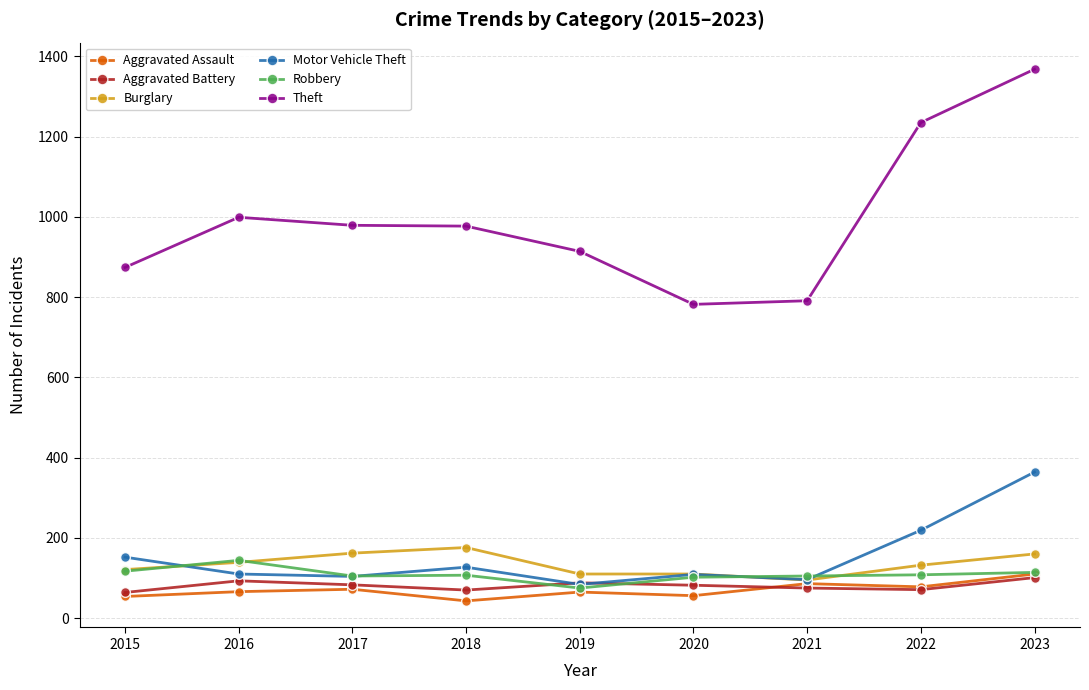

The Burglary series shows 47 at 2021. True or false?

False